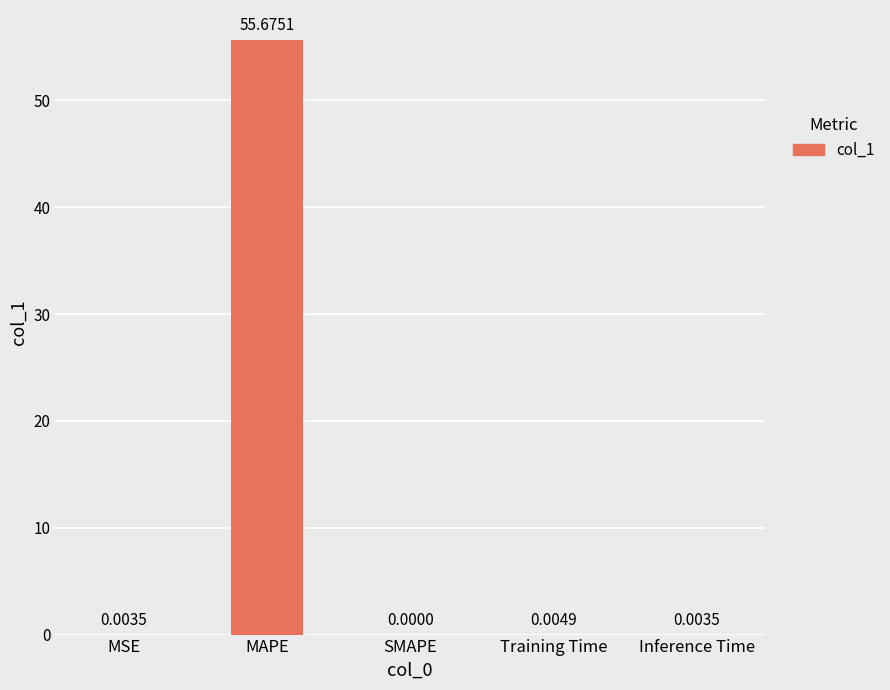

Where is the data nearest to the value 27?

Training Time